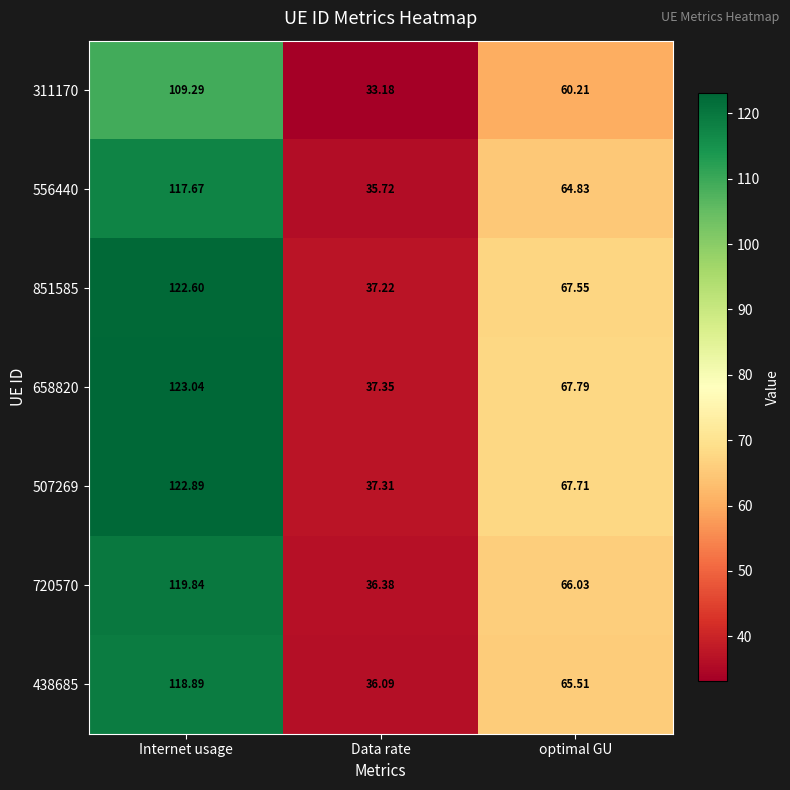

What is the maximum value shown in the chart?

123.0